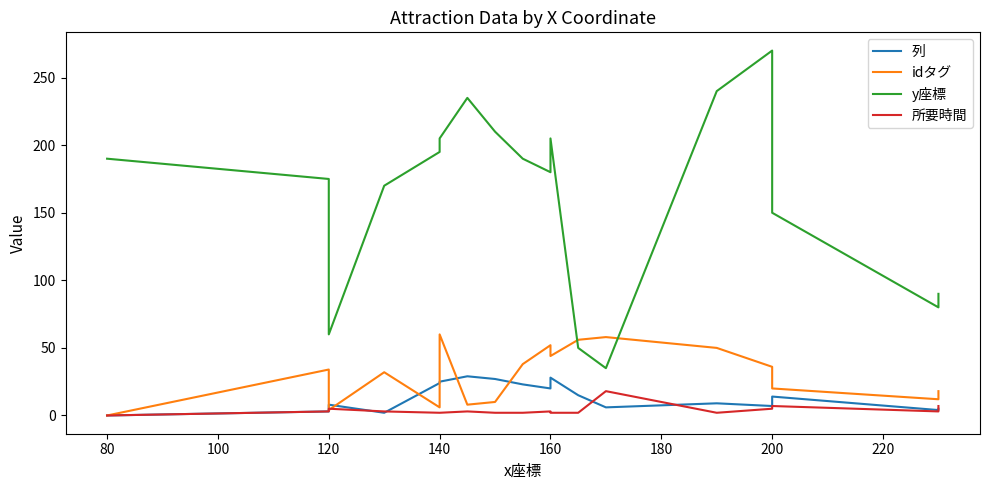

Between 10 and 180, which is larger?

180